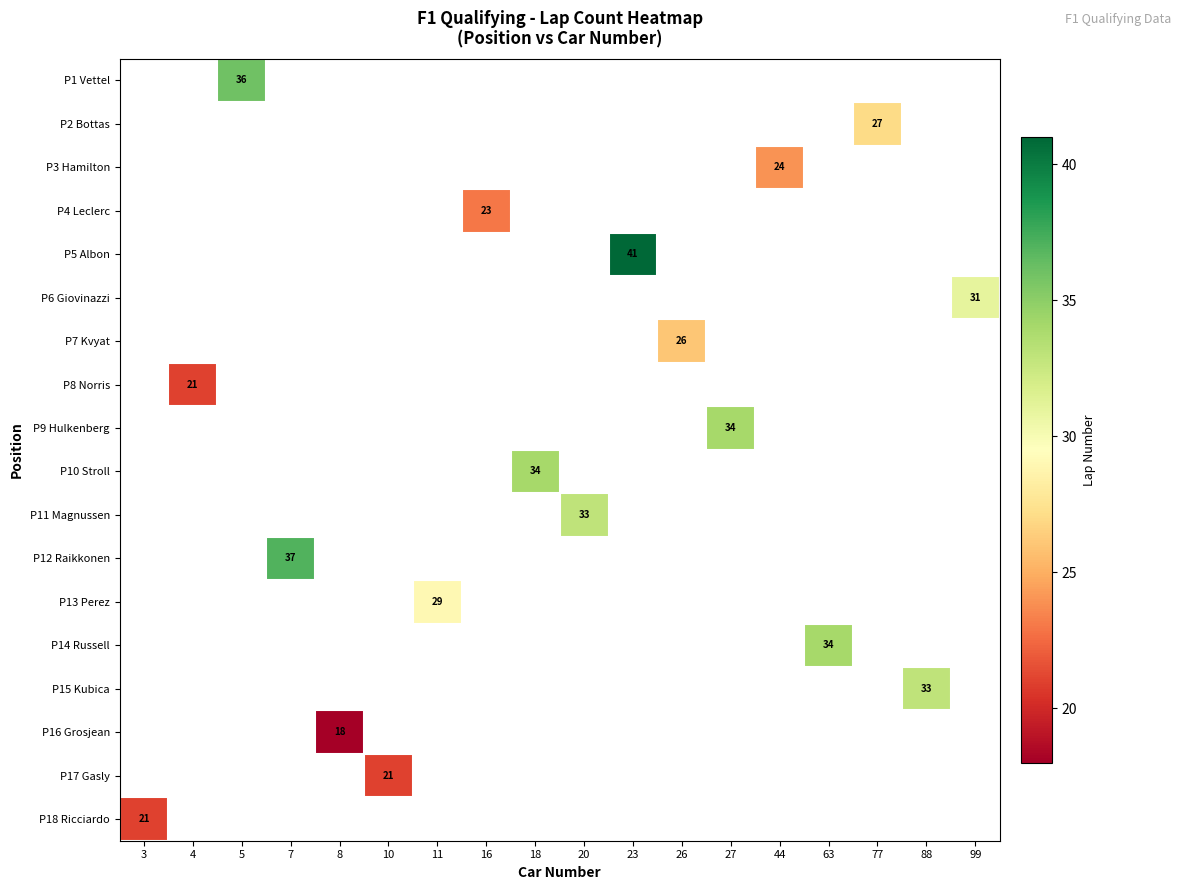

Is the value of P5 Albon at 4 greater than the value of P18 Ricciardo at 7?

No